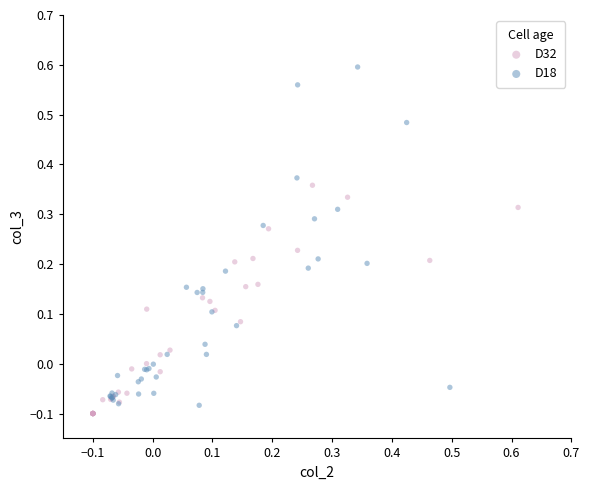

Which series has the largest Y range (max minus min)?

D18